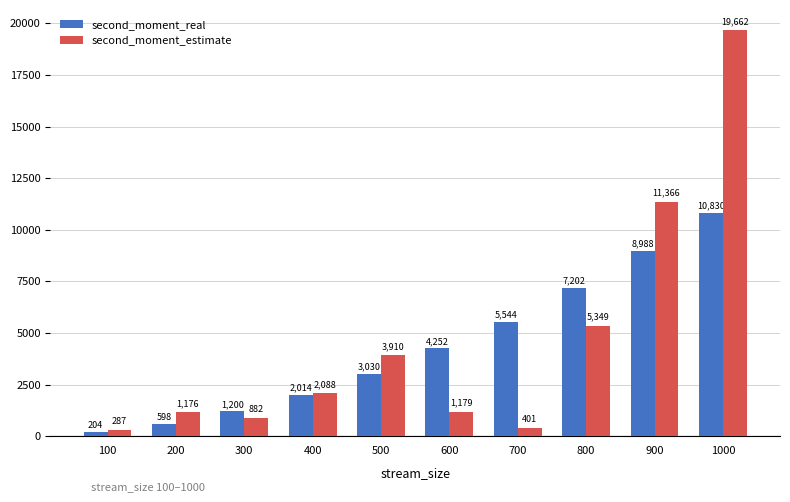

What is the difference between the maximum and minimum values in the second_moment_estimate series?

19375.2